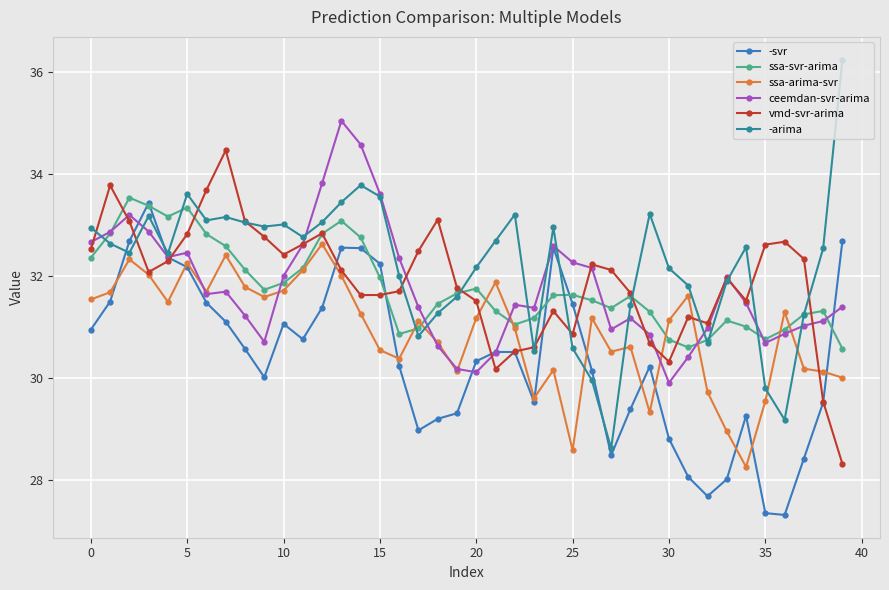

How many lines are shown in the chart?

6